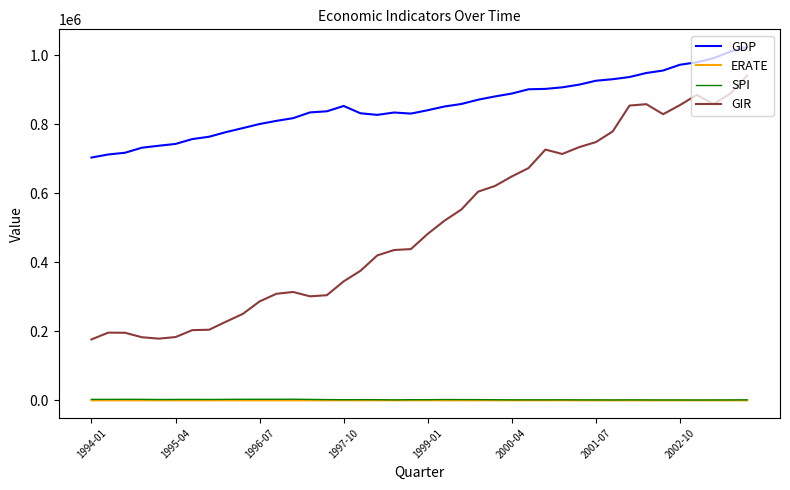

True or false: GDP and ERATE cross at least once.

False